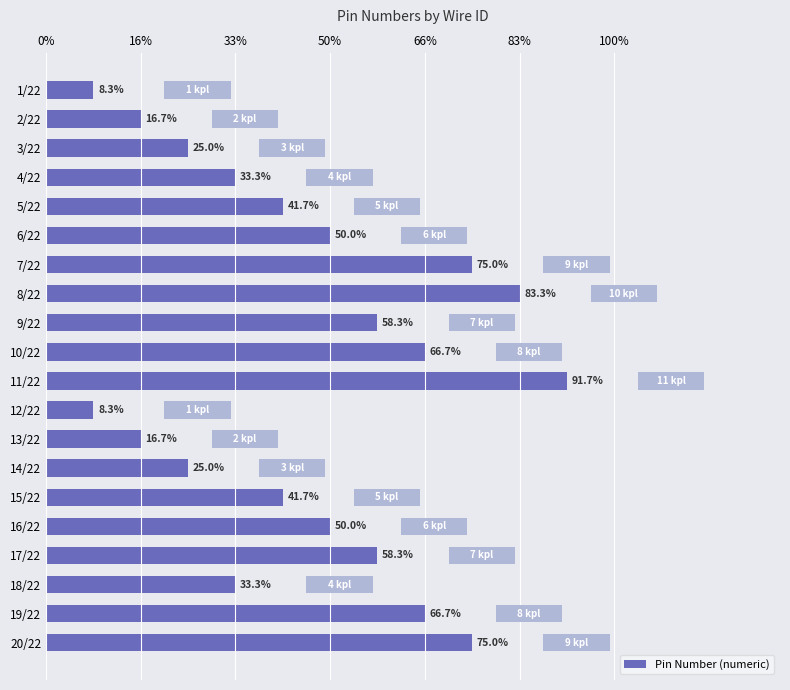

What is the difference between the maximum and second lowest values?

10